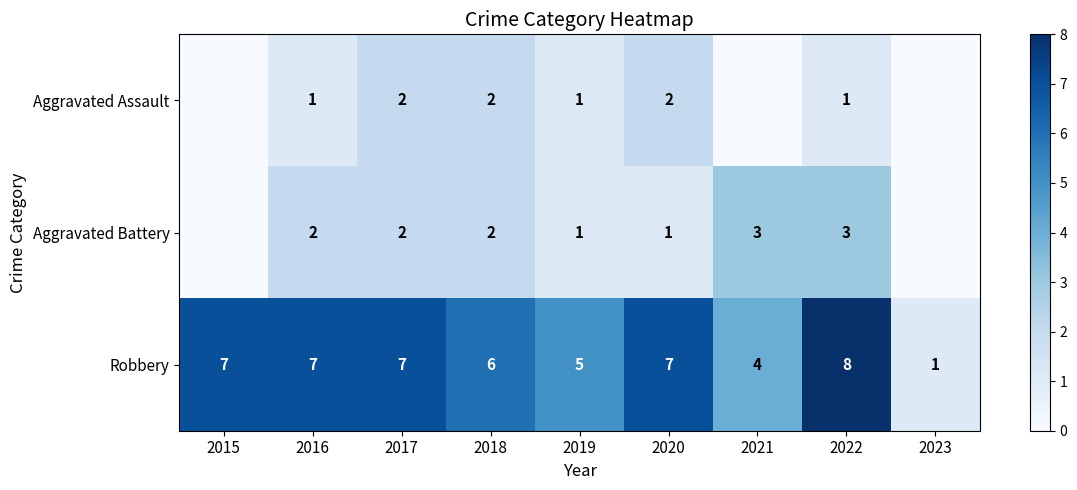

The Robbery series shows 3 at 2015. True or false?

False